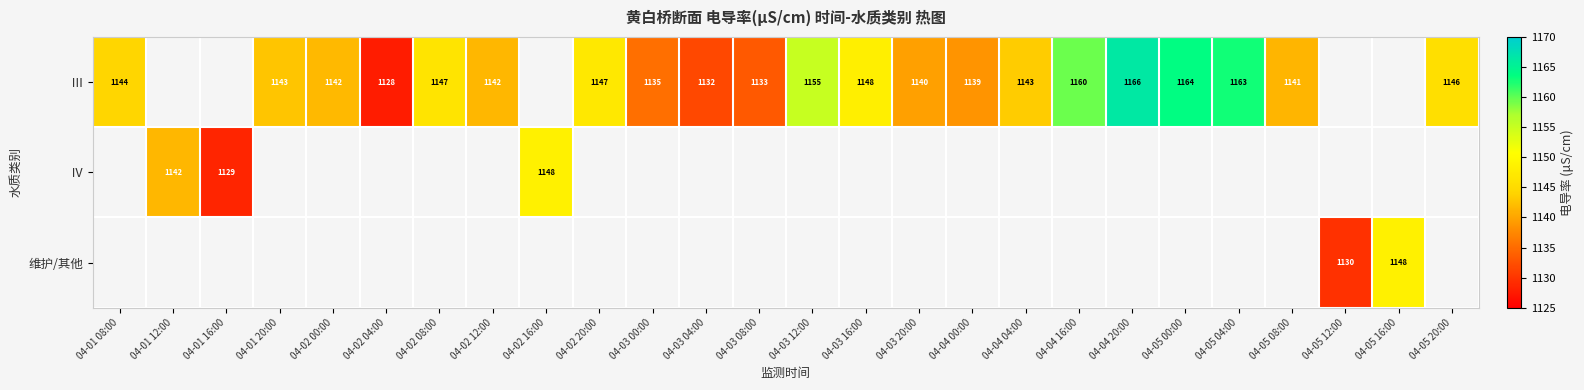

True or false: Ⅲ has a value of 1128.0 at 04-02 04:00.

True